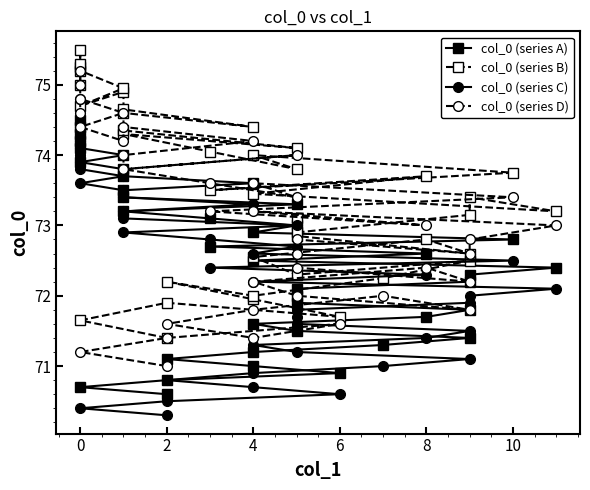

What is the difference between the highest and lowest values at 4?

1.2